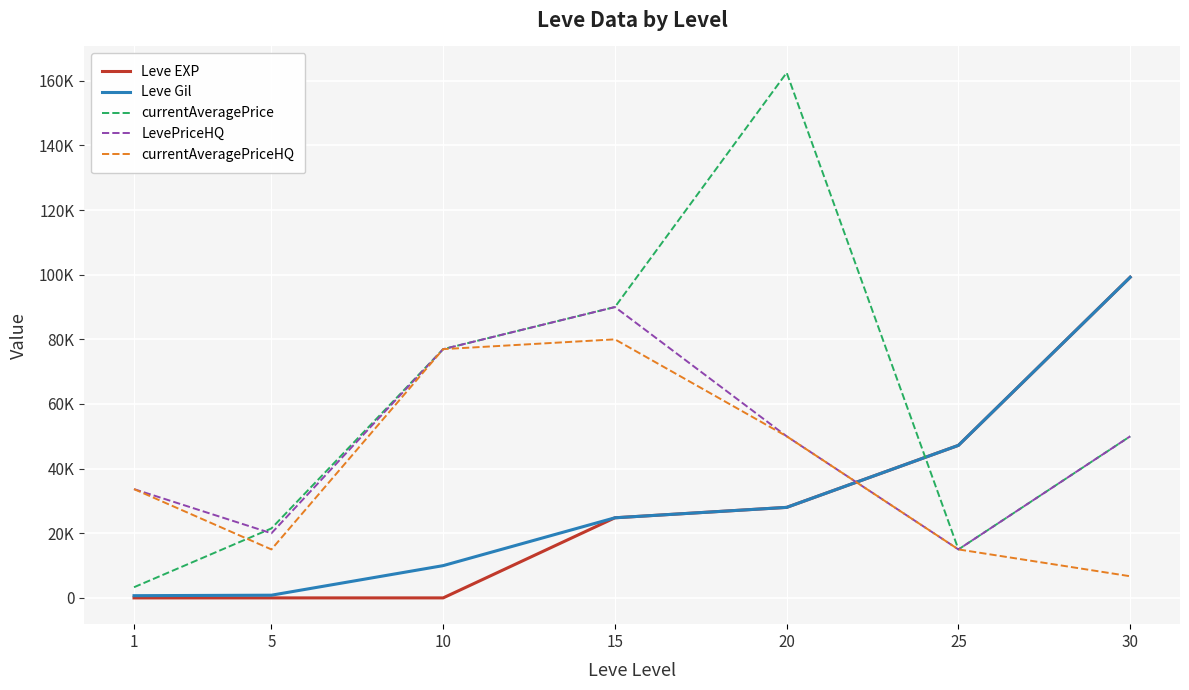

What is the sum of all currentAveragePriceHQ values?

277333